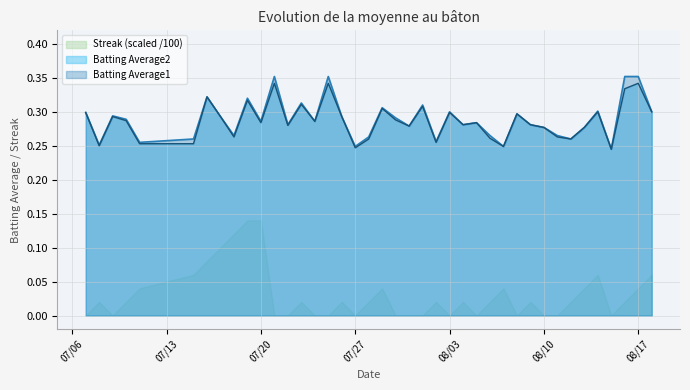

The value of Batting Average1 at 2010-08-05 is 0.3. True or false?

True